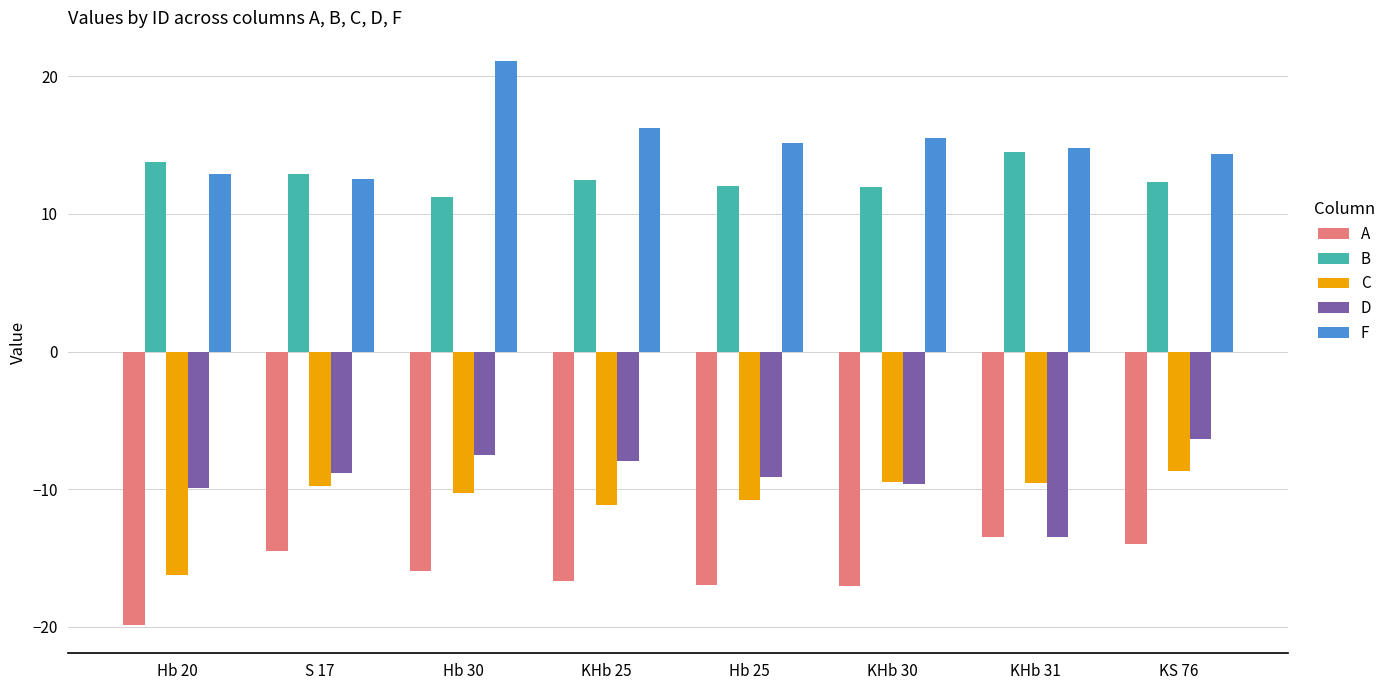

Which series has the largest total across all categories?

F